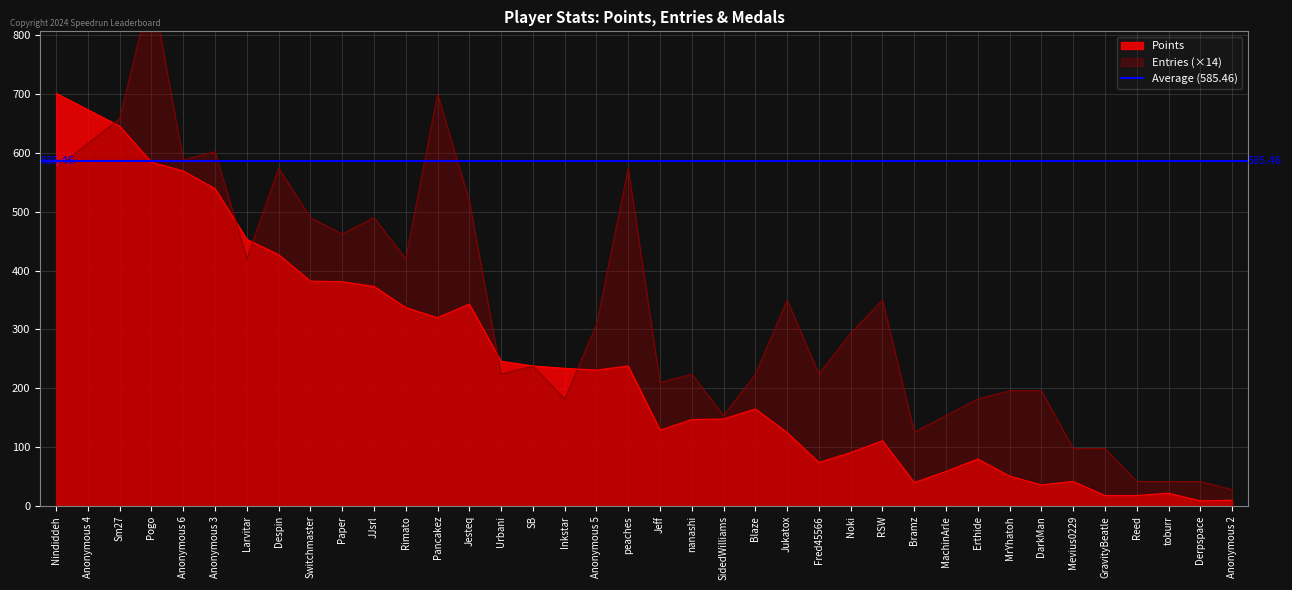

At which category does Medals reach its first local valley?

Anonymous 6